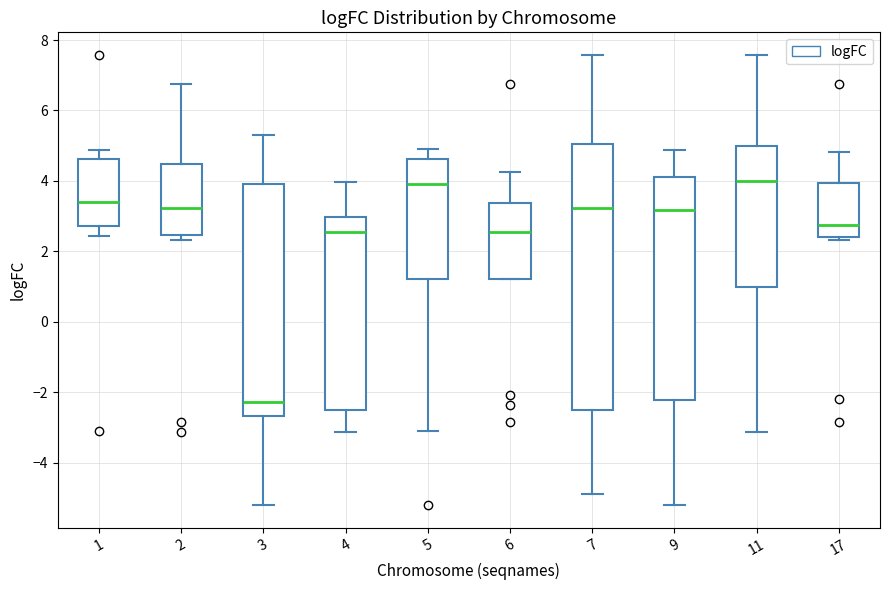

Where does the median line of the box at x = 4 sit on the y-axis? The values are not printed on the chart, so give them approximately, as read against the axis.

2.6